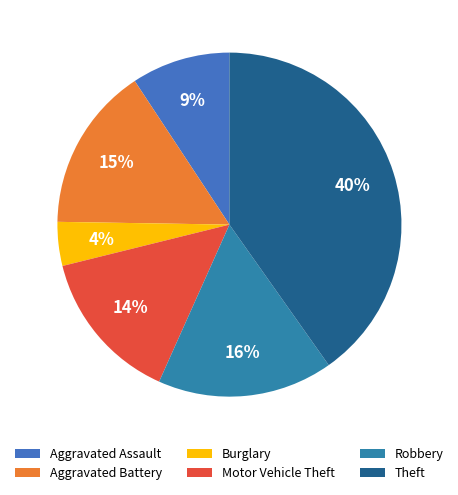

To the nearest percent, what percentage of the pie is Burglary?

4%